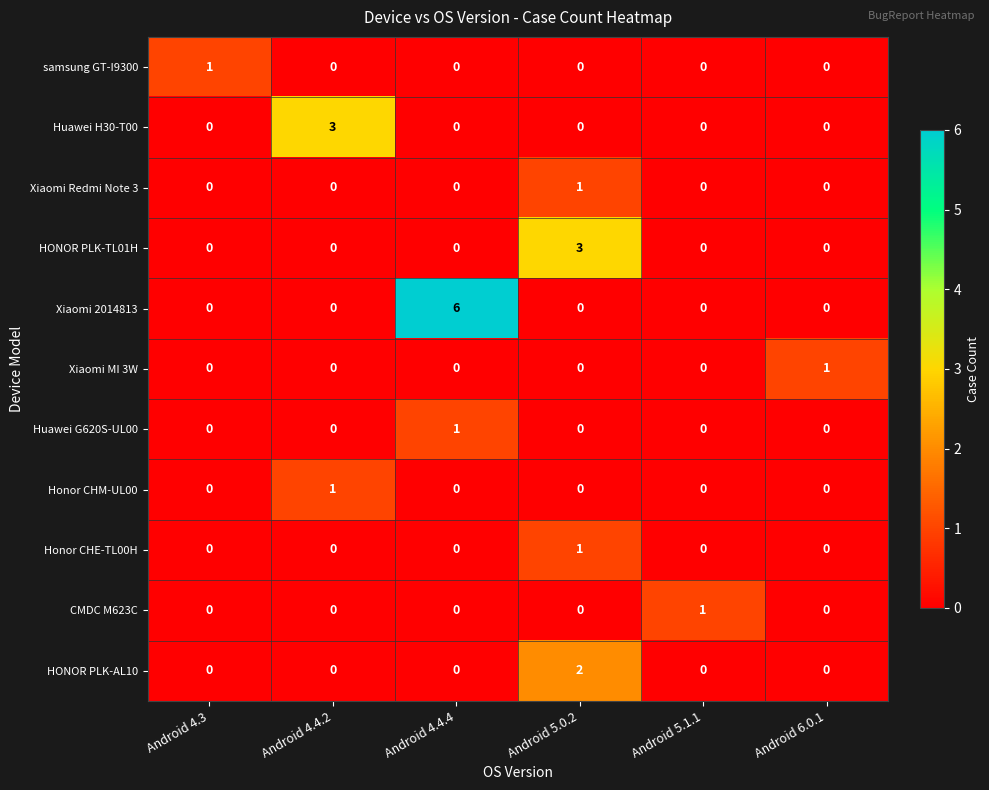

Which series has the largest total across all categories?

Xiaomi 2014813